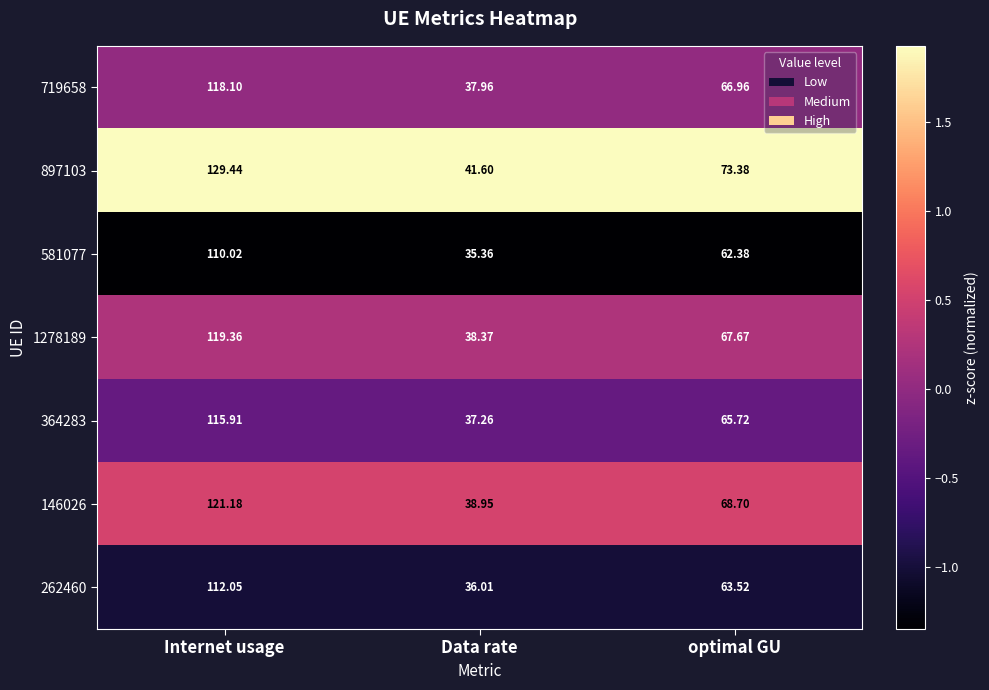

Rank the categories by 1278189 value from lowest to highest.

Data rate, optimal GU, Internet usage